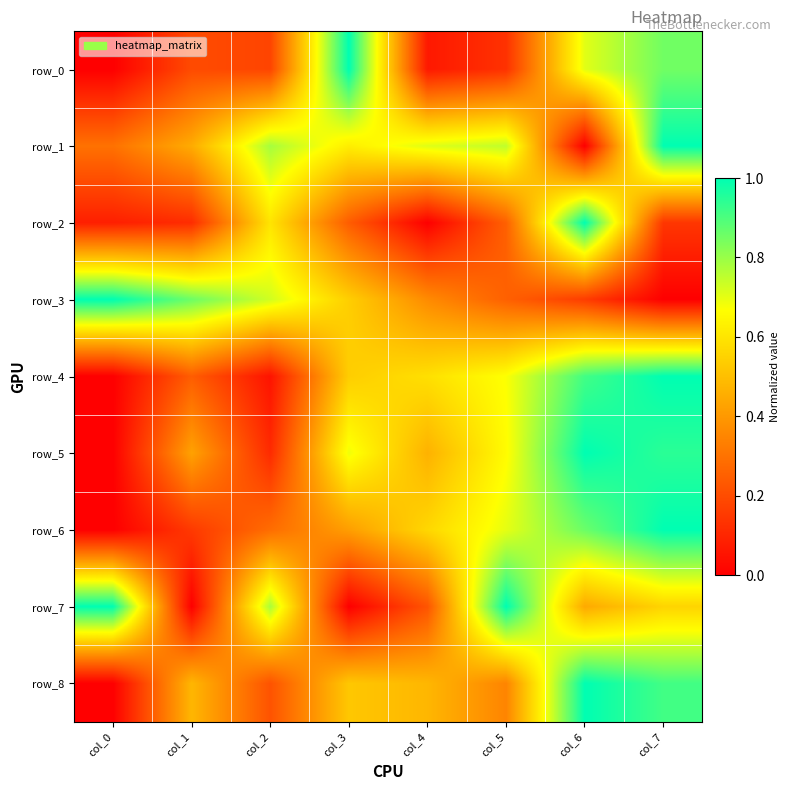

Count the row_7 values in the range 0 to 1.

8